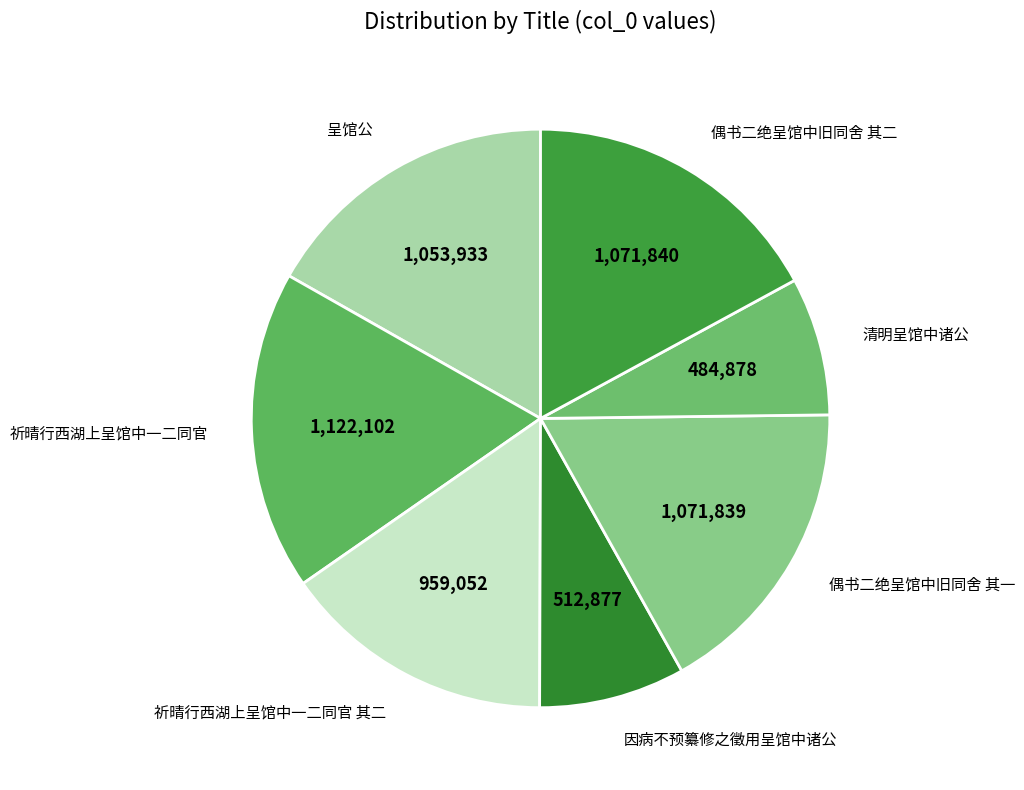

Between 祈晴行西湖上呈馆中一二同官 and 因病不预纂修之徵用呈馆中诸公, which is larger?

祈晴行西湖上呈馆中一二同官